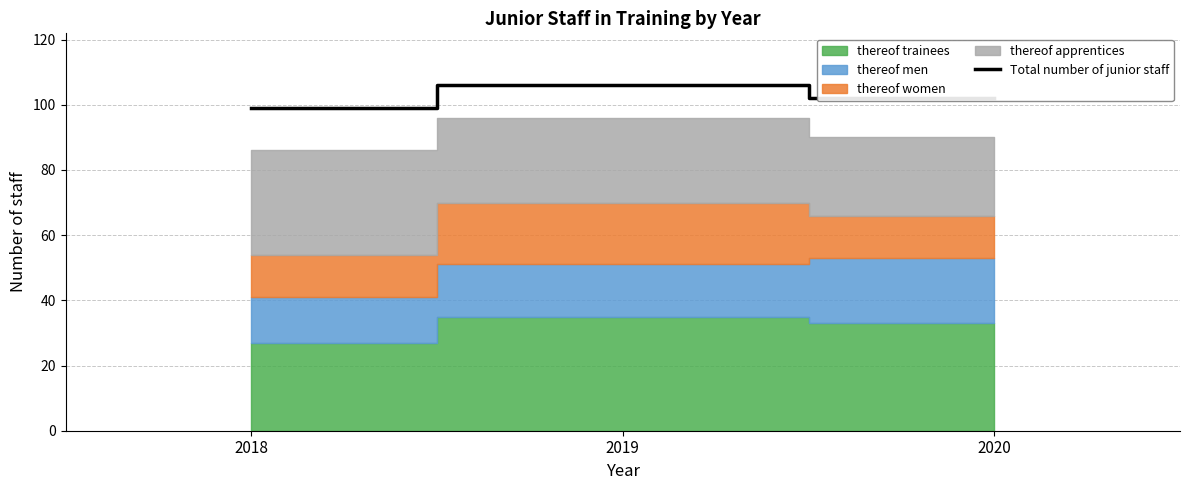

Reading left to right, extract all data points from this chart.

2018=99	2019=106	2020=102